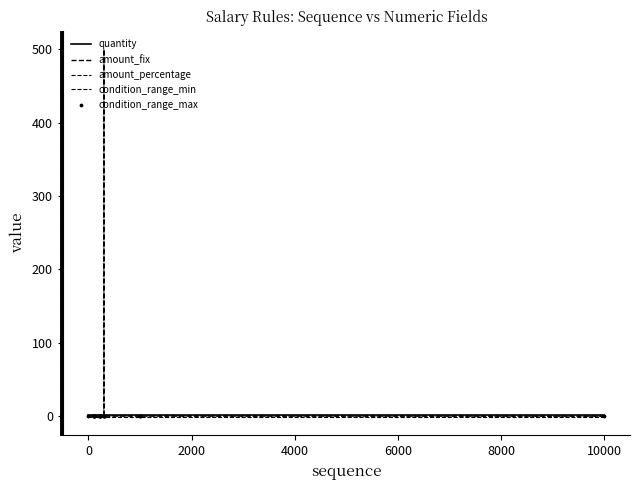

Which series has the largest total across all categories?

amount_fix